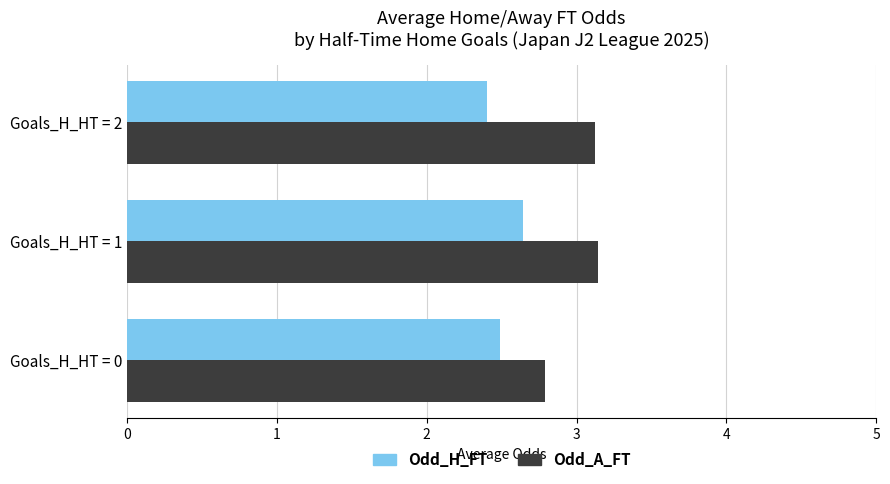

True or false: Odd_H_FT has a value of 3.8 at Goals_H_HT = 0.

False